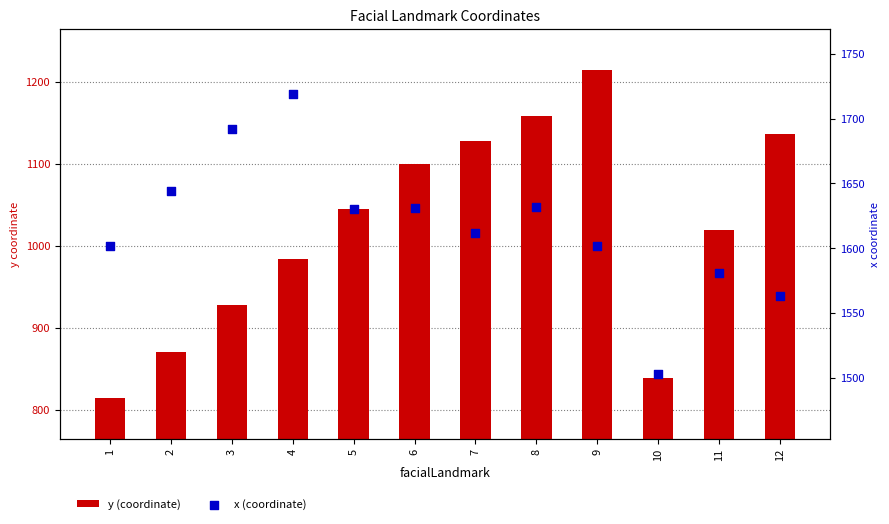

Is the value of y (coordinate) at 3 greater than the value of x (coordinate) at 3?

No